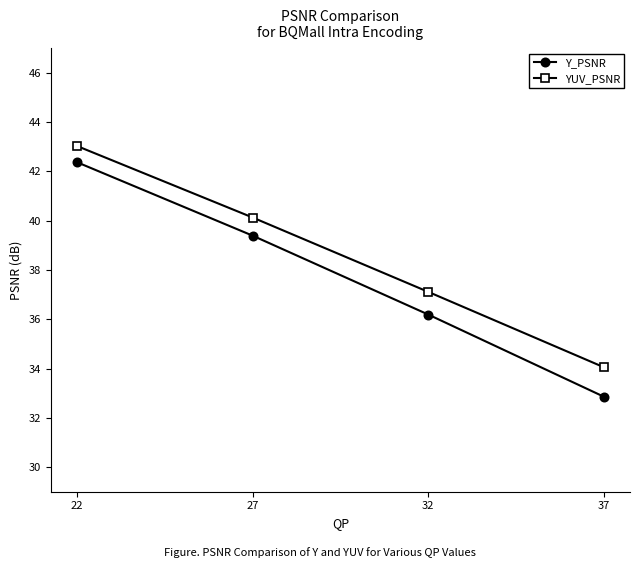

Where is YUV_PSNR nearest to the value 38?

32